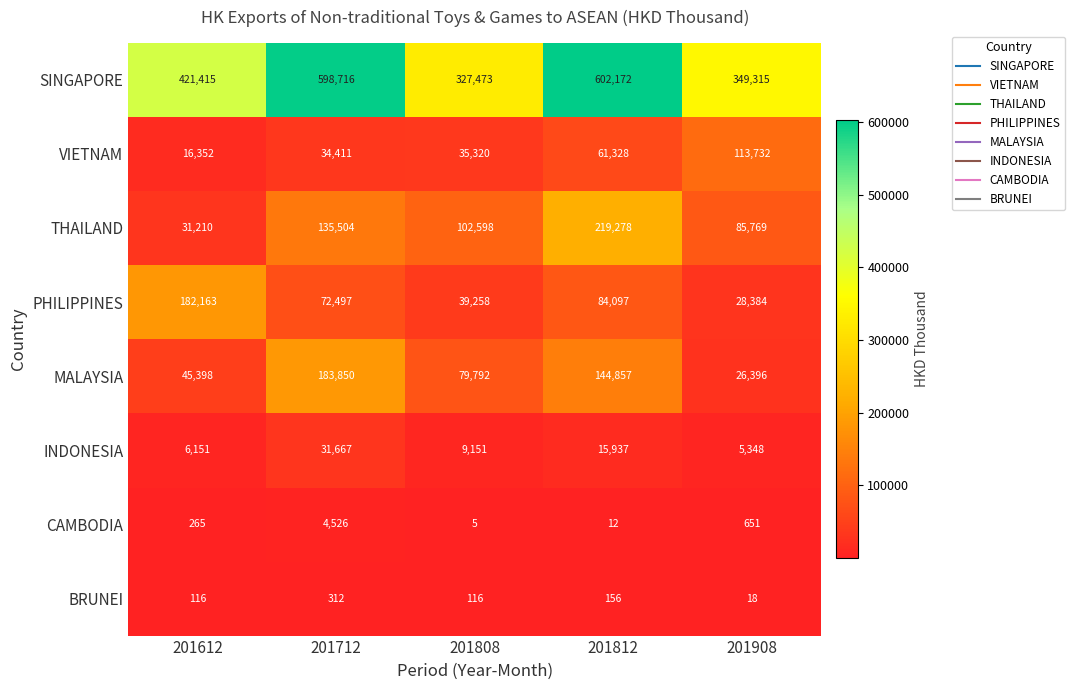

The CAMBODIA series shows 1912 at 201712. True or false?

False